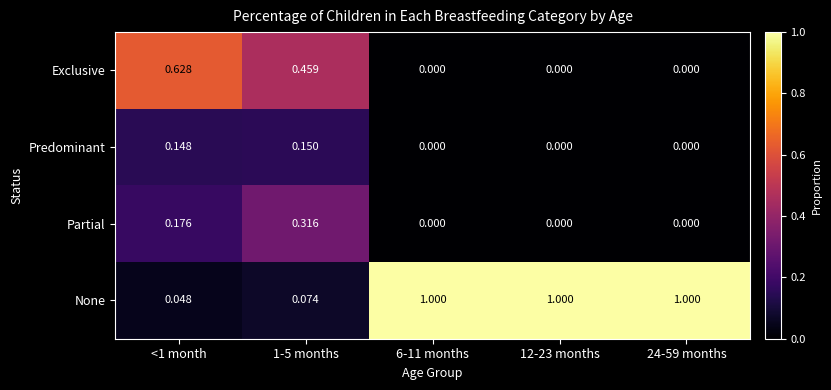

Which series has the largest range (max minus min)?

None